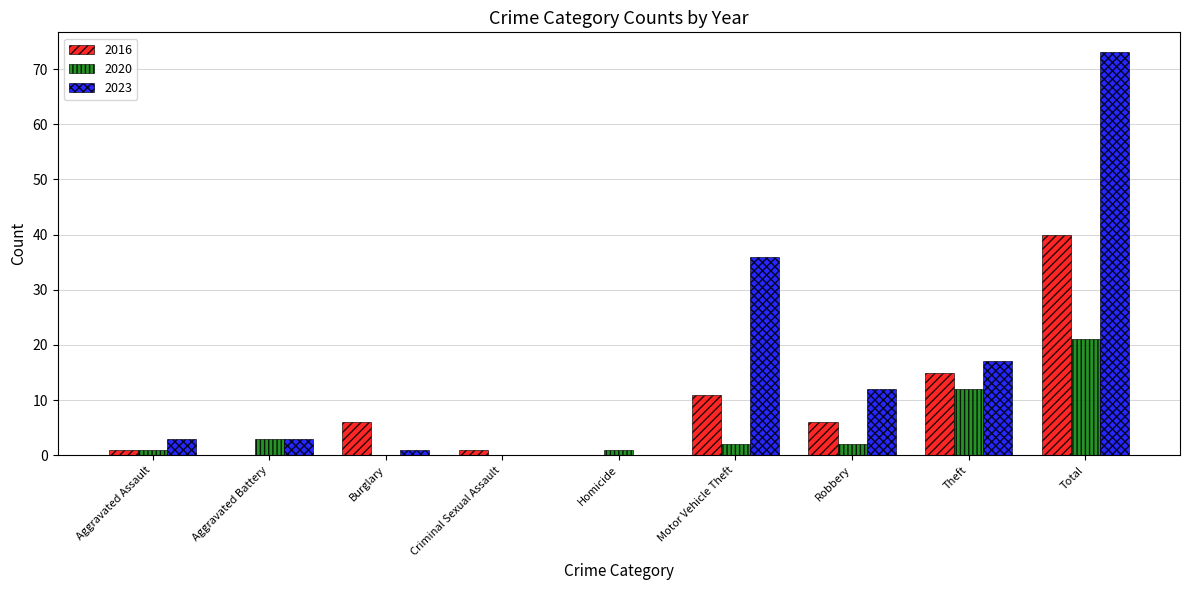

At which category does the chart reach its peak across all series?

Total